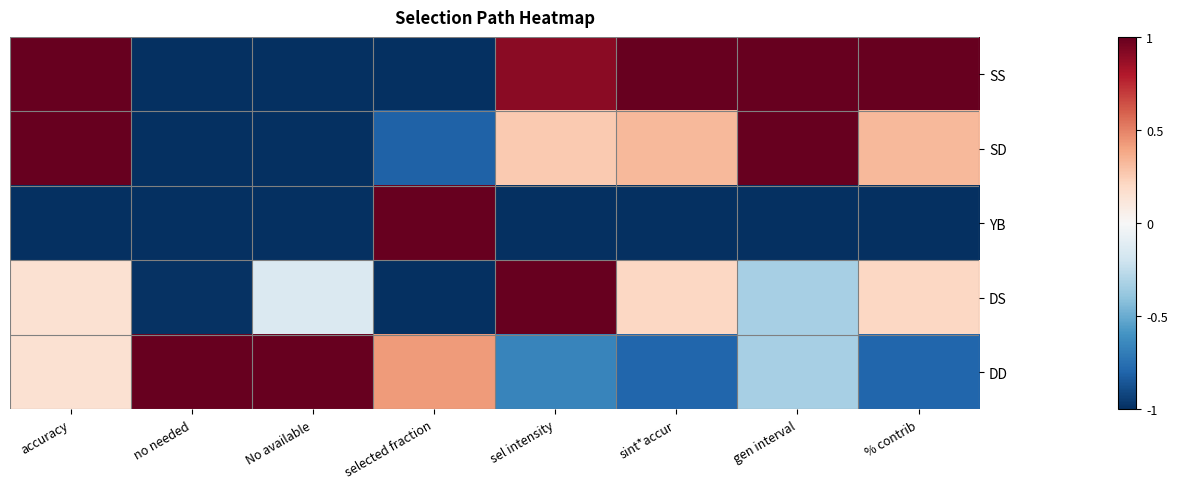

Which series changed the most between sel intensity and % contrib?

DS